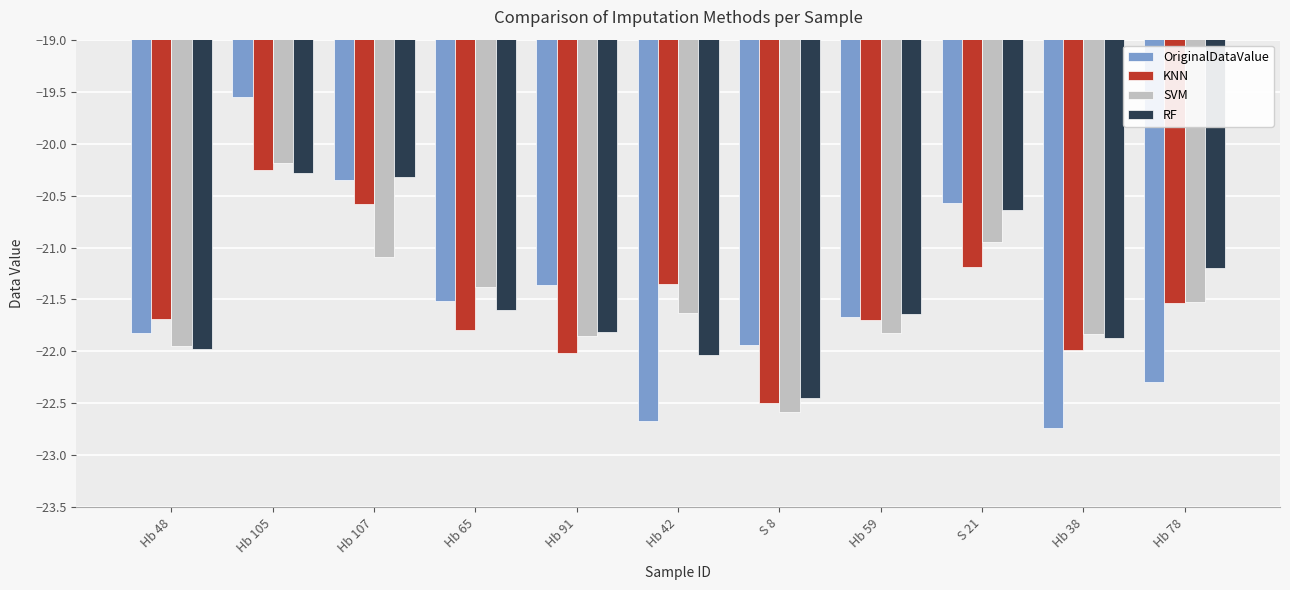

Is it true that RF equals -12.6 at S 8?

False